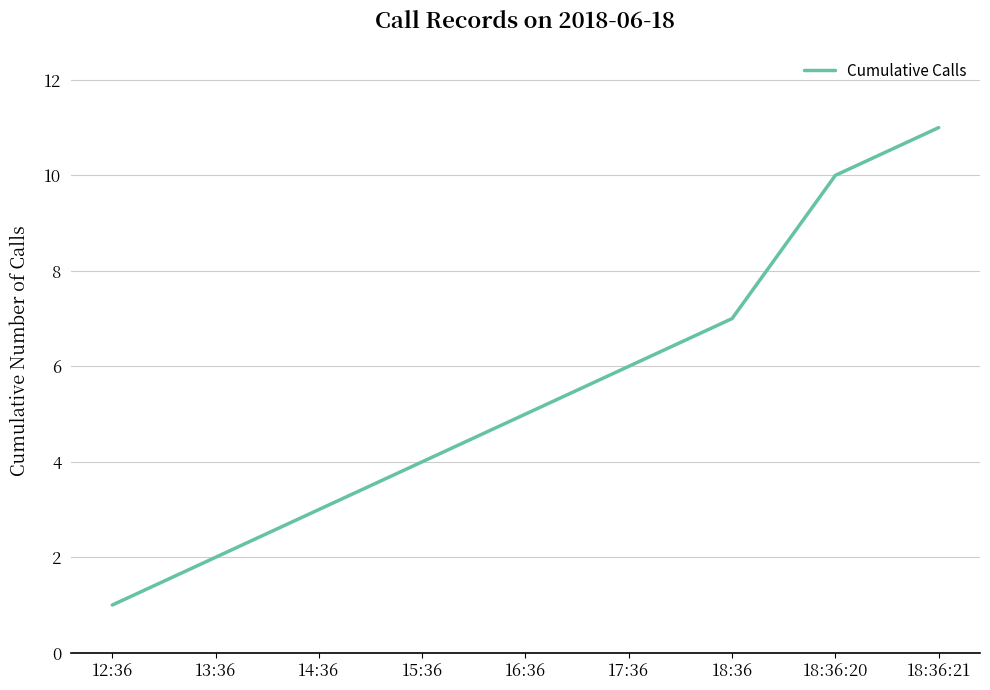

True or false: there are more than 2 points higher than both neighbors.

False